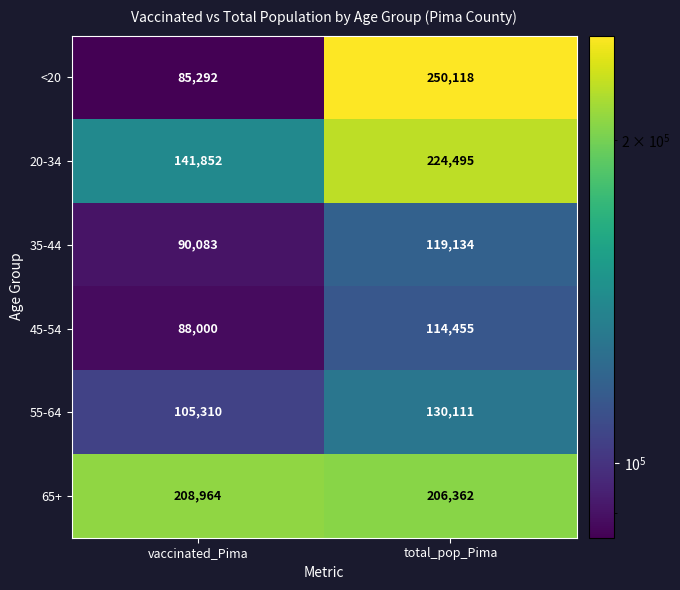

Reading left to right, what are all the values shown in this chart?

<20: 85292	250118
20-34: 141852	224495
35-44: 90083	119134
45-54: 88000	114455
55-64: 105310	130111
65+: 208964	206362